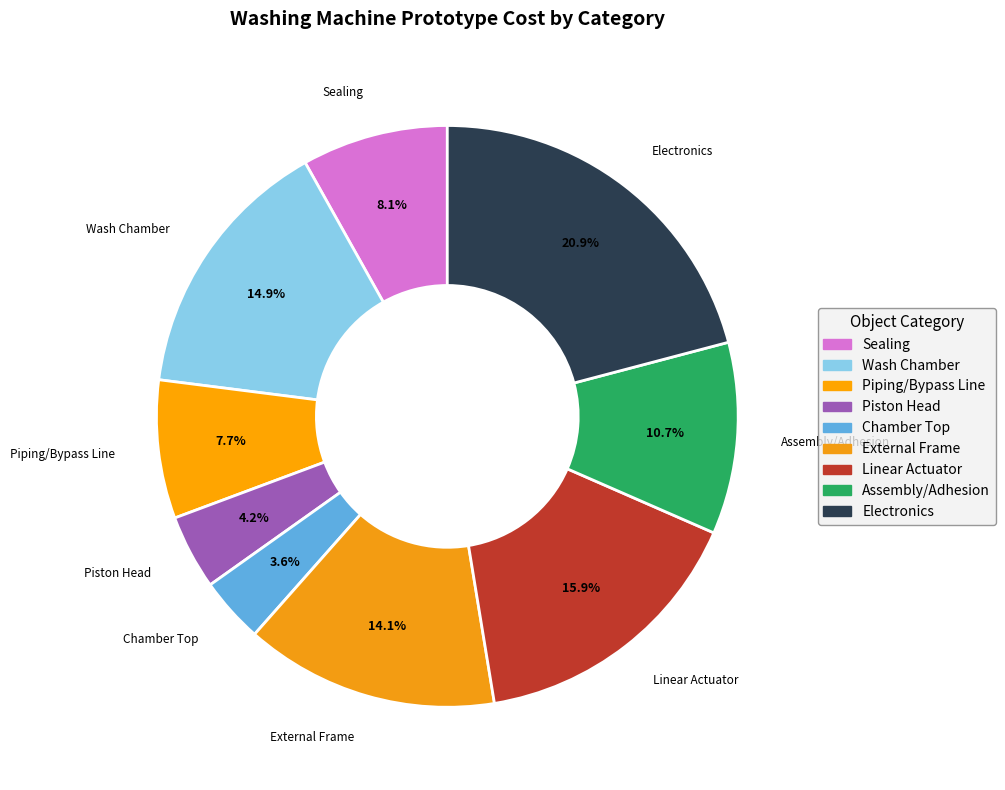

Count the number of slices in the pie.

9